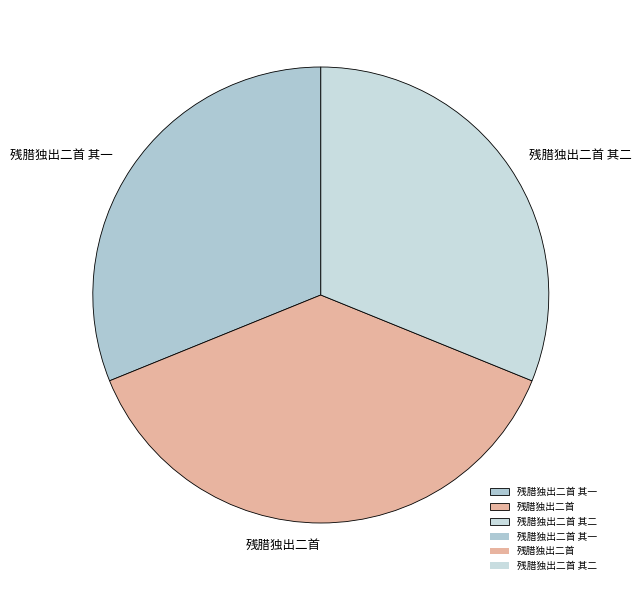

True or false: 残腊独出二首 其一 accounts for 31% of the total.

True